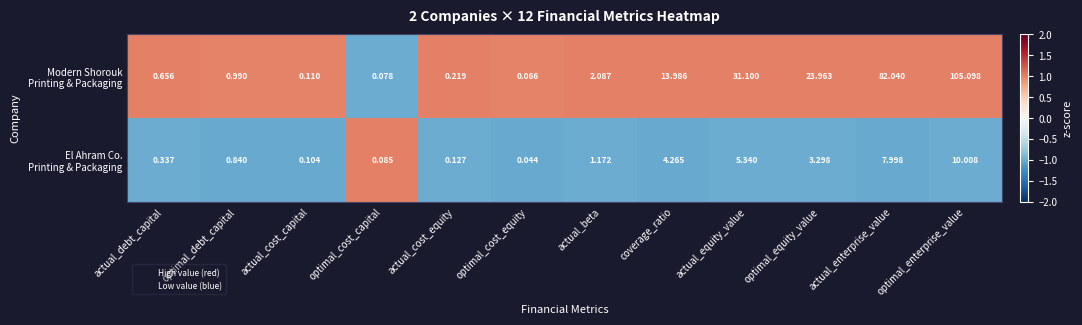

At which category is the sum across all series the highest?

optimal_enterprise_value